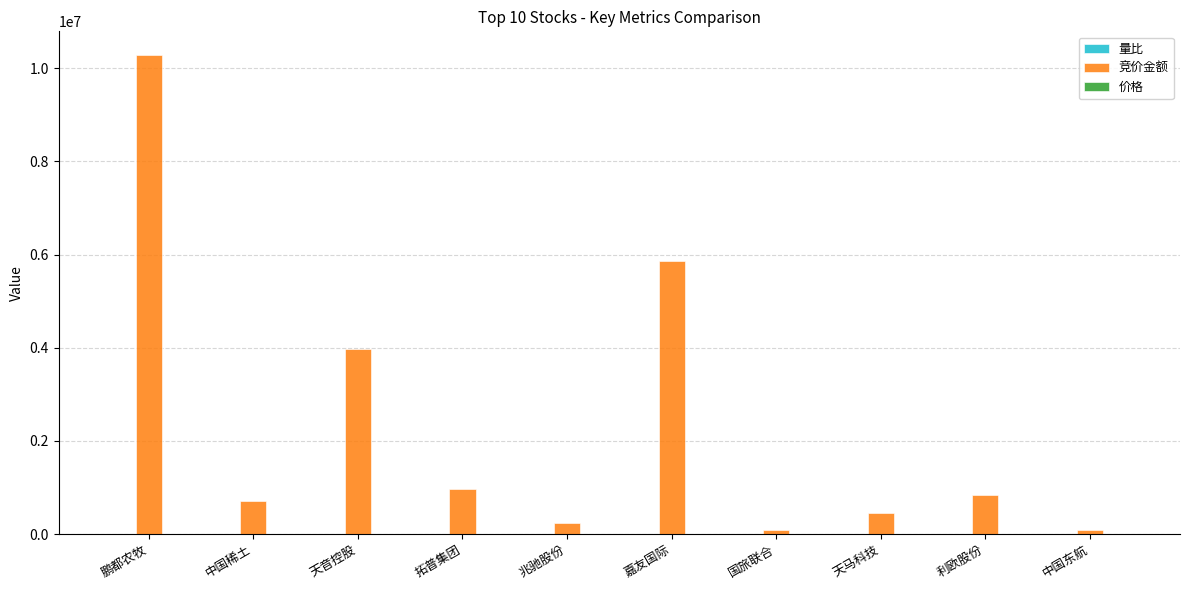

Where does the 竞价金额 series first go above 829152?

鹏都农牧